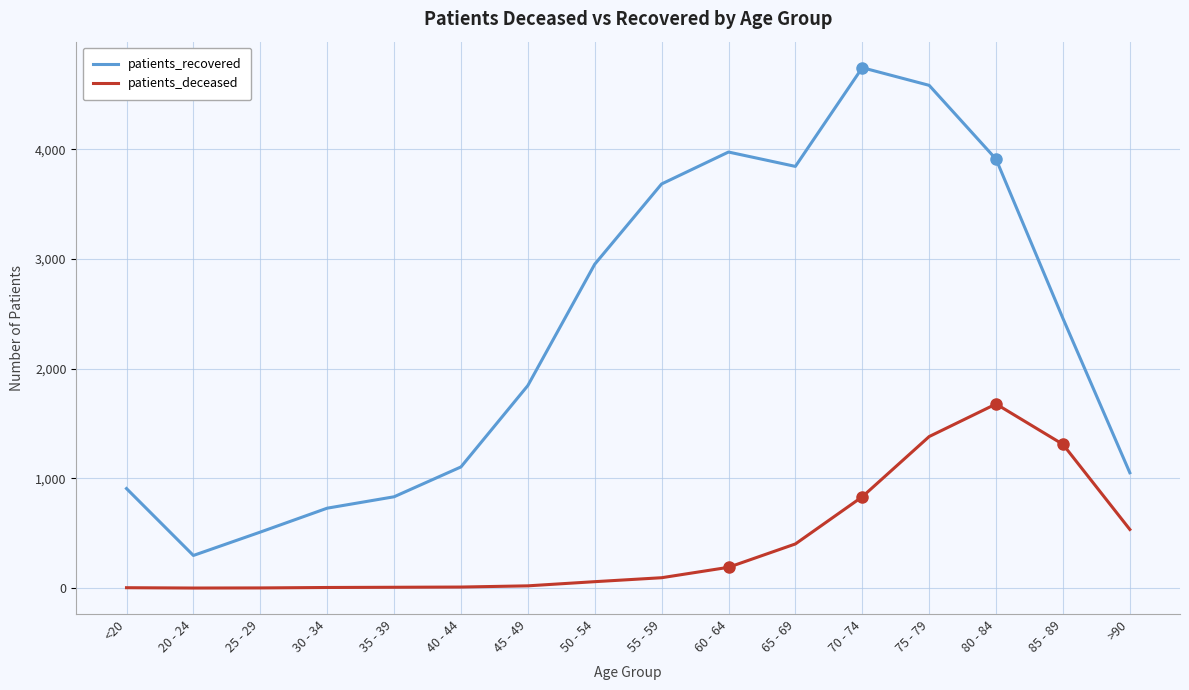

What is the difference between the maximum and minimum values in the patients_recovered series?

4447